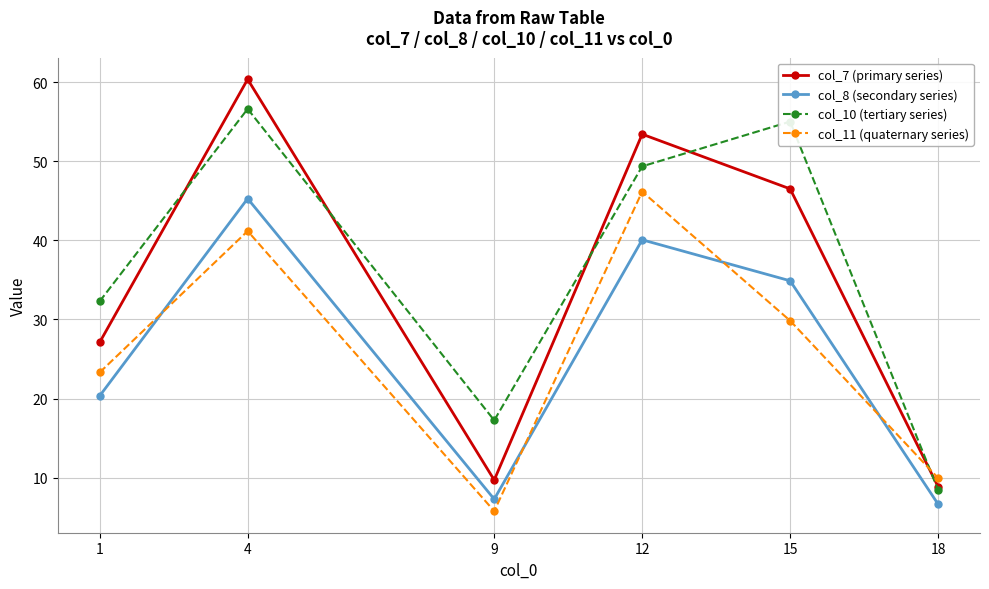

Does the chart have visible grid lines?

Yes